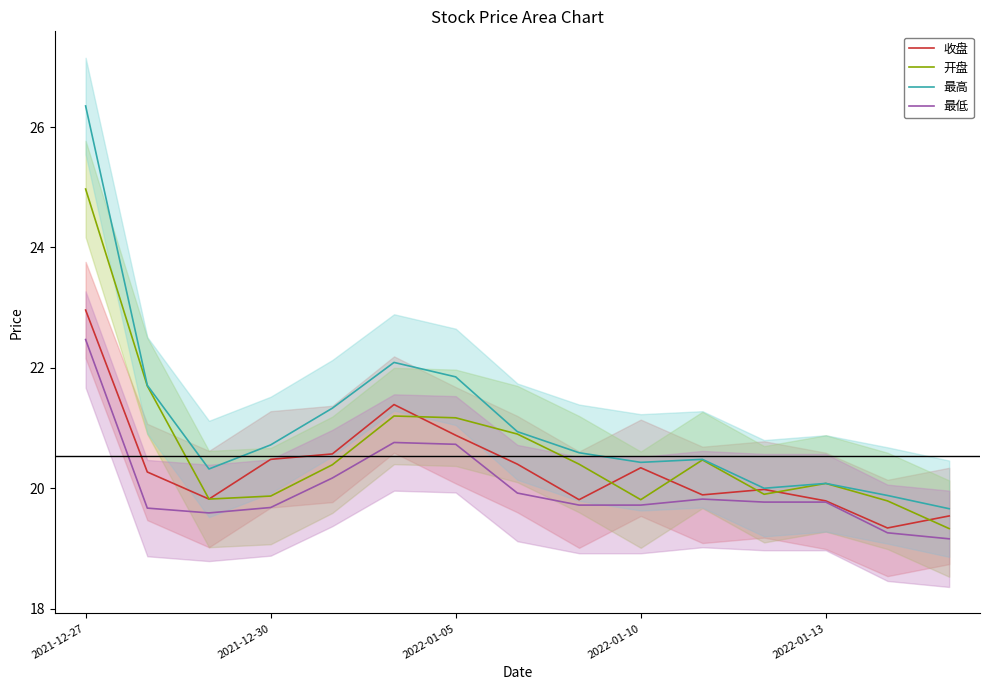

What is the spread (max minus min) of values at 5?

1.3